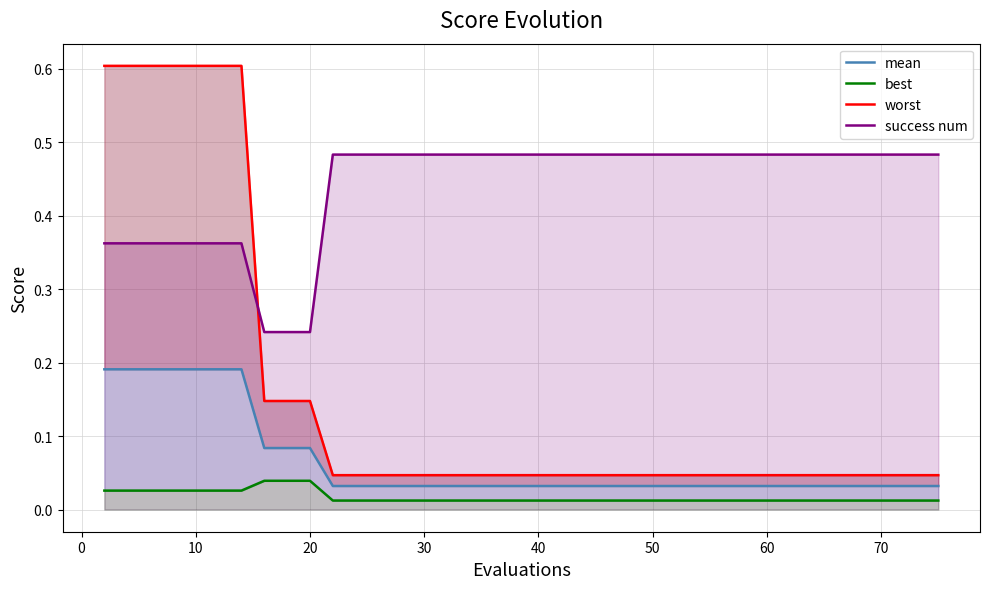

Which series ends up on top after the final intersection of worst and success num?

success num